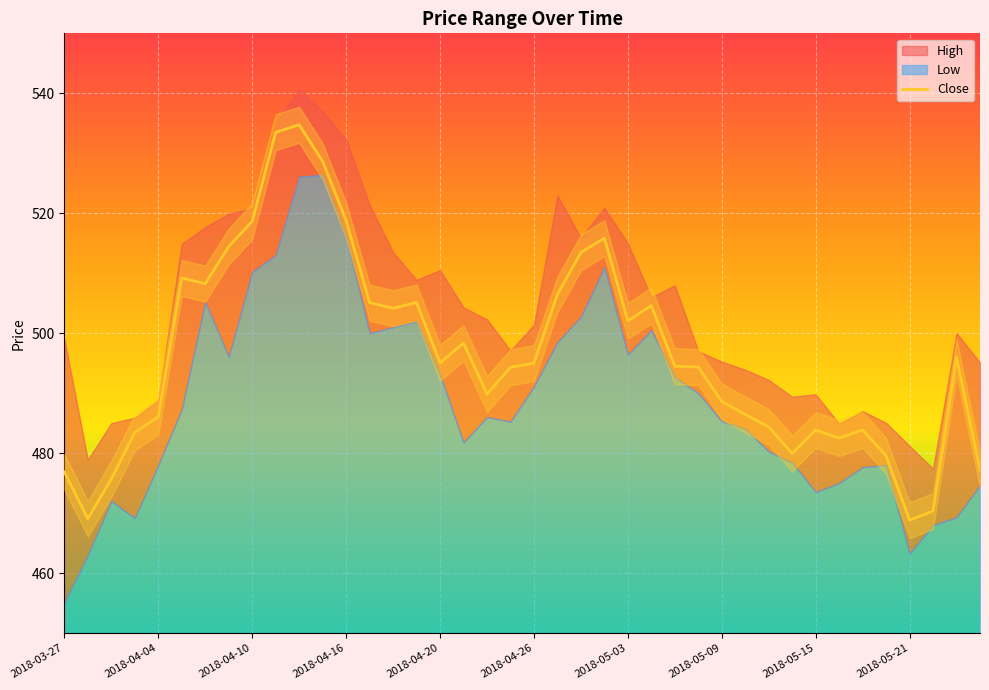

What is the ratio of the value at 14 to the value at 19?

1.0